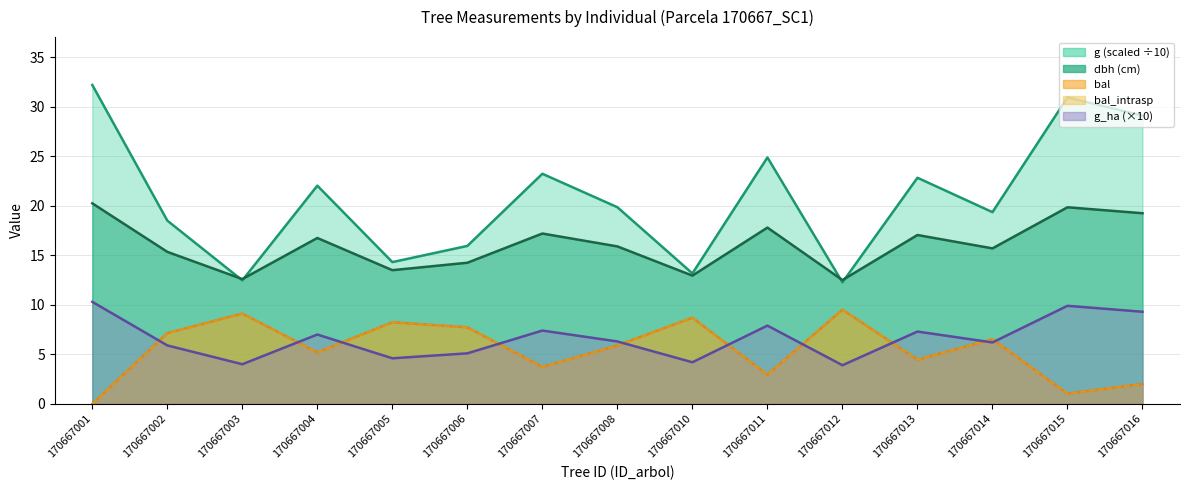

Which series has the widest spread of values?

g